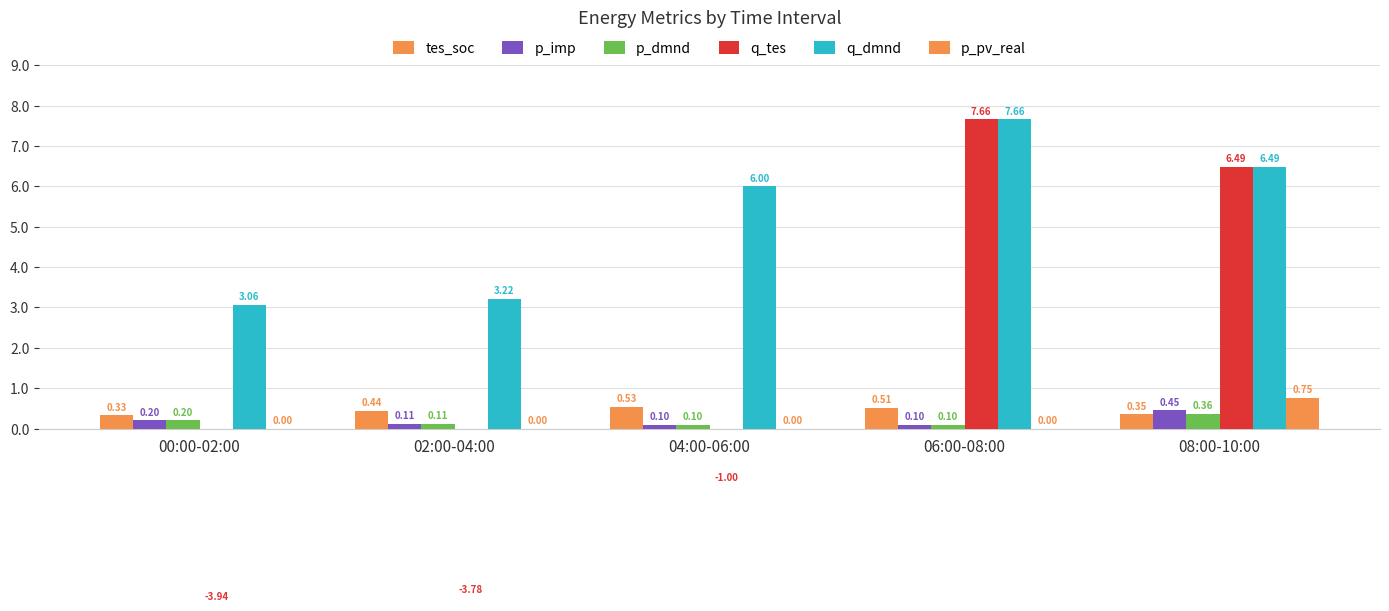

Count the number of categories in the chart.

5